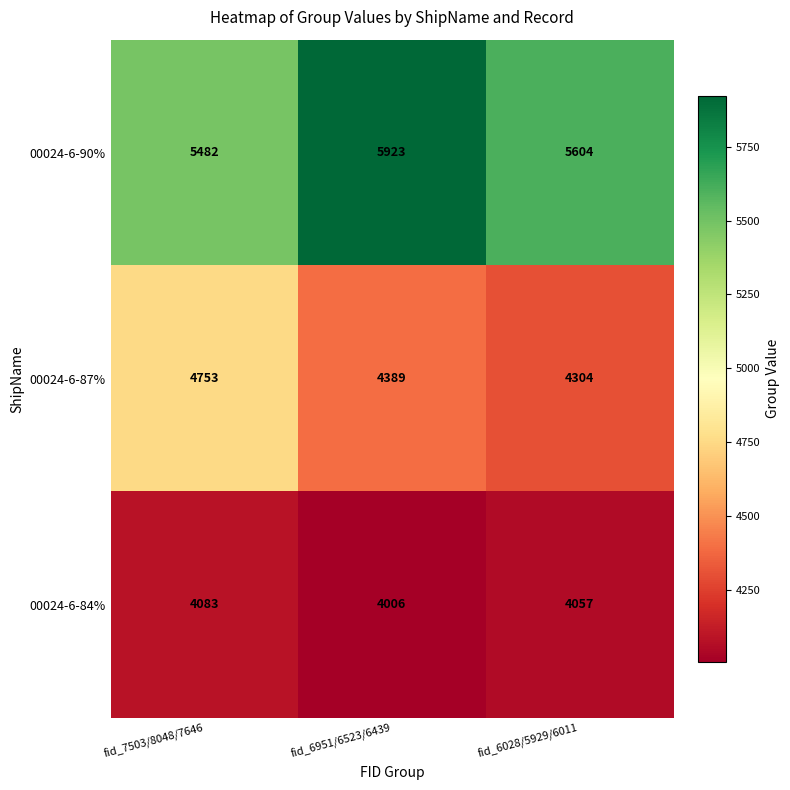

What is the difference between the 00024-6-84% values at fid_7503/8048/7646 and fid_6951/6523/6439?

77